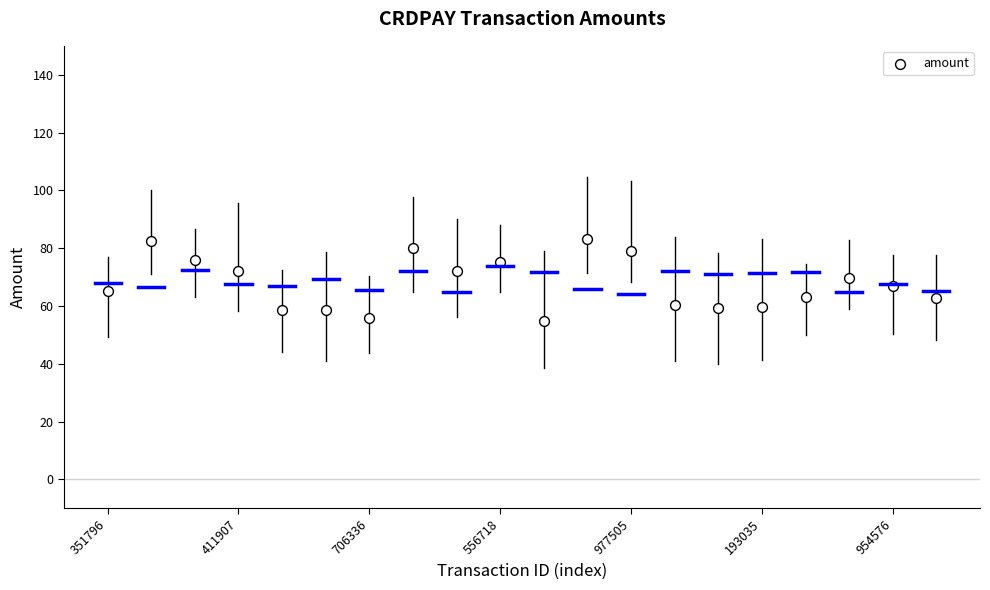

What is the range of Y values (max minus min)?

28.5